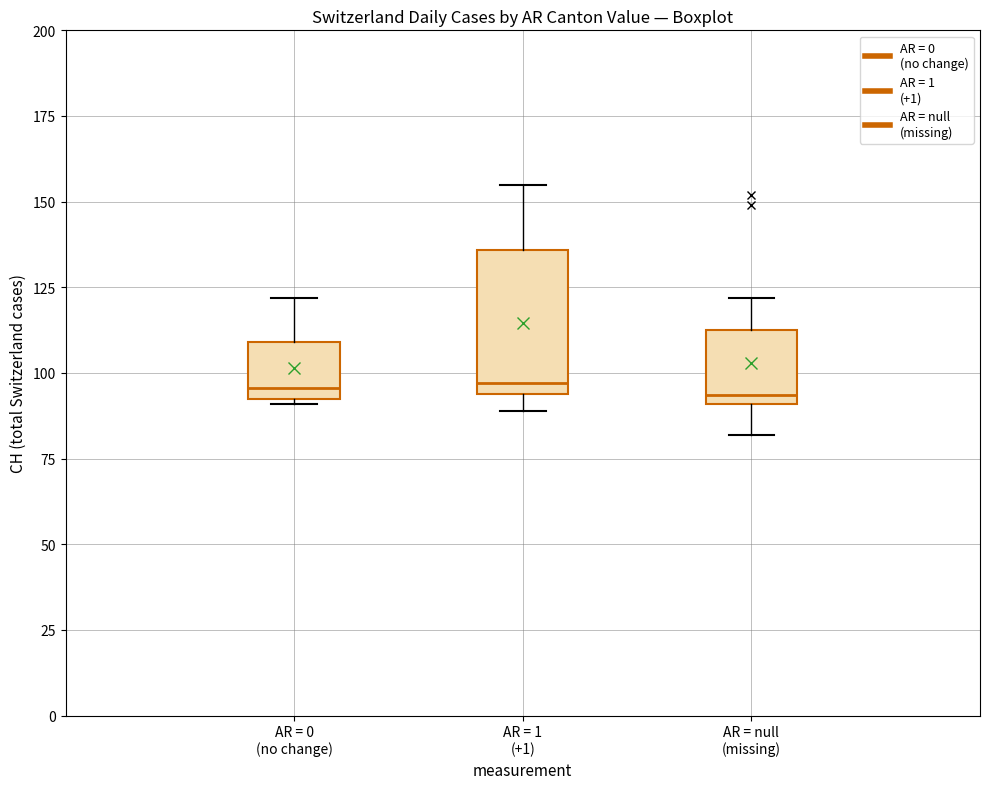

Reading left to right, read every box against the y-axis: the position of its median line, the range the box covers, and the ends of its whiskers. The values are not printed on the chart, so give them approximately, as read against the axis.

AR = 0 (no change): median 95 (just above the box's lower edge), box 95 to 110, whiskers 90 to 120
AR = 1 (+1): median 95 (just above the box's lower edge), box 95 to 135, whiskers 90 to 155
AR = null (missing): median 95, box 90 to 115, whiskers 80 to 120